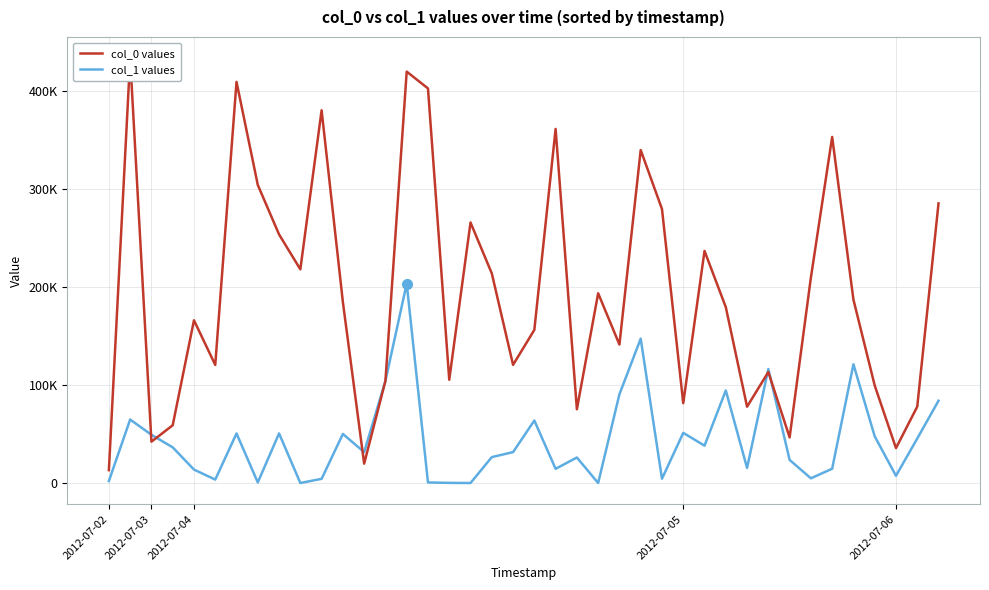

Which category has the highest value in the col_1 values series?

14